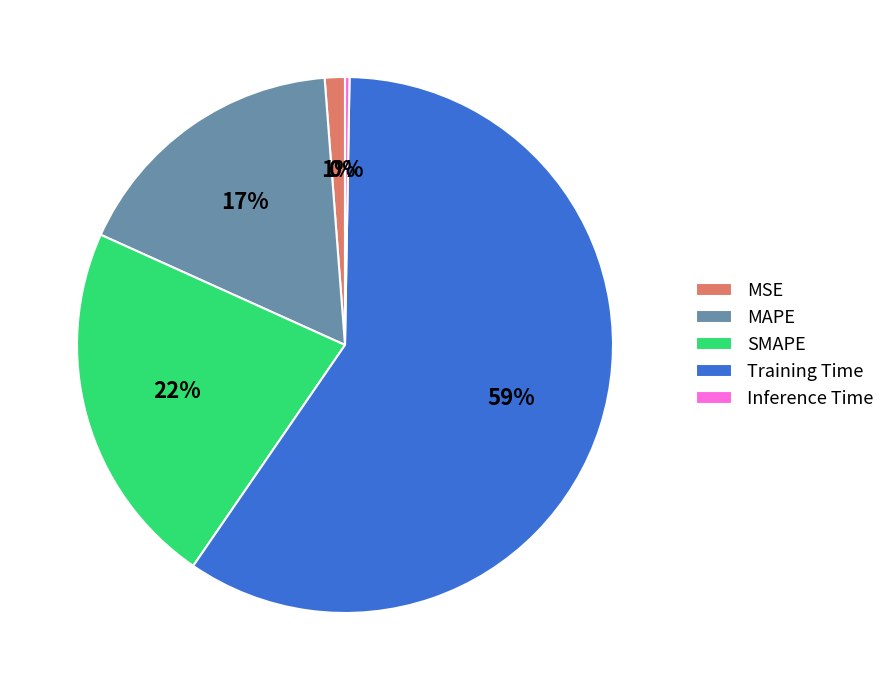

Which category has the biggest portion of the pie?

Training Time